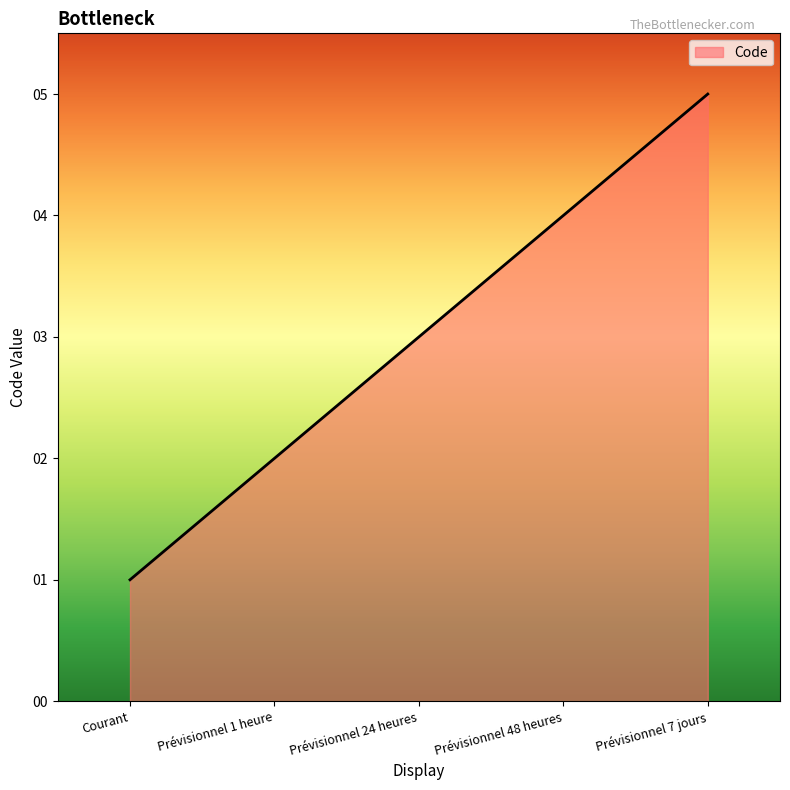

What is the change in value from Courant to Prévisionnel 48 heures?

+3